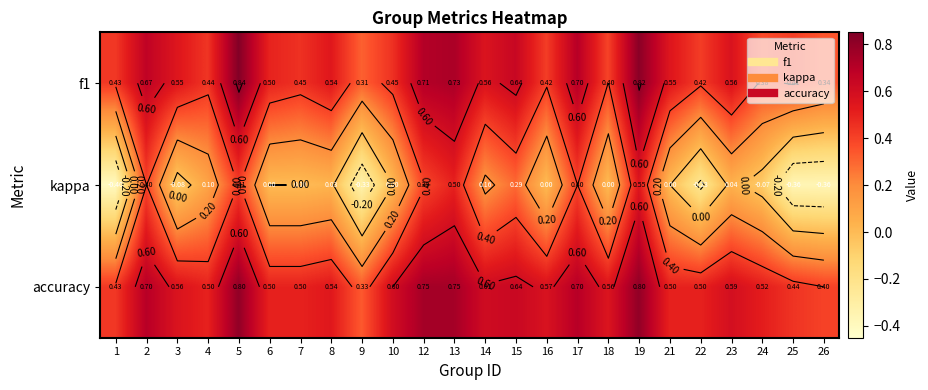

Count the f1 values in the range 0 to 1.

24